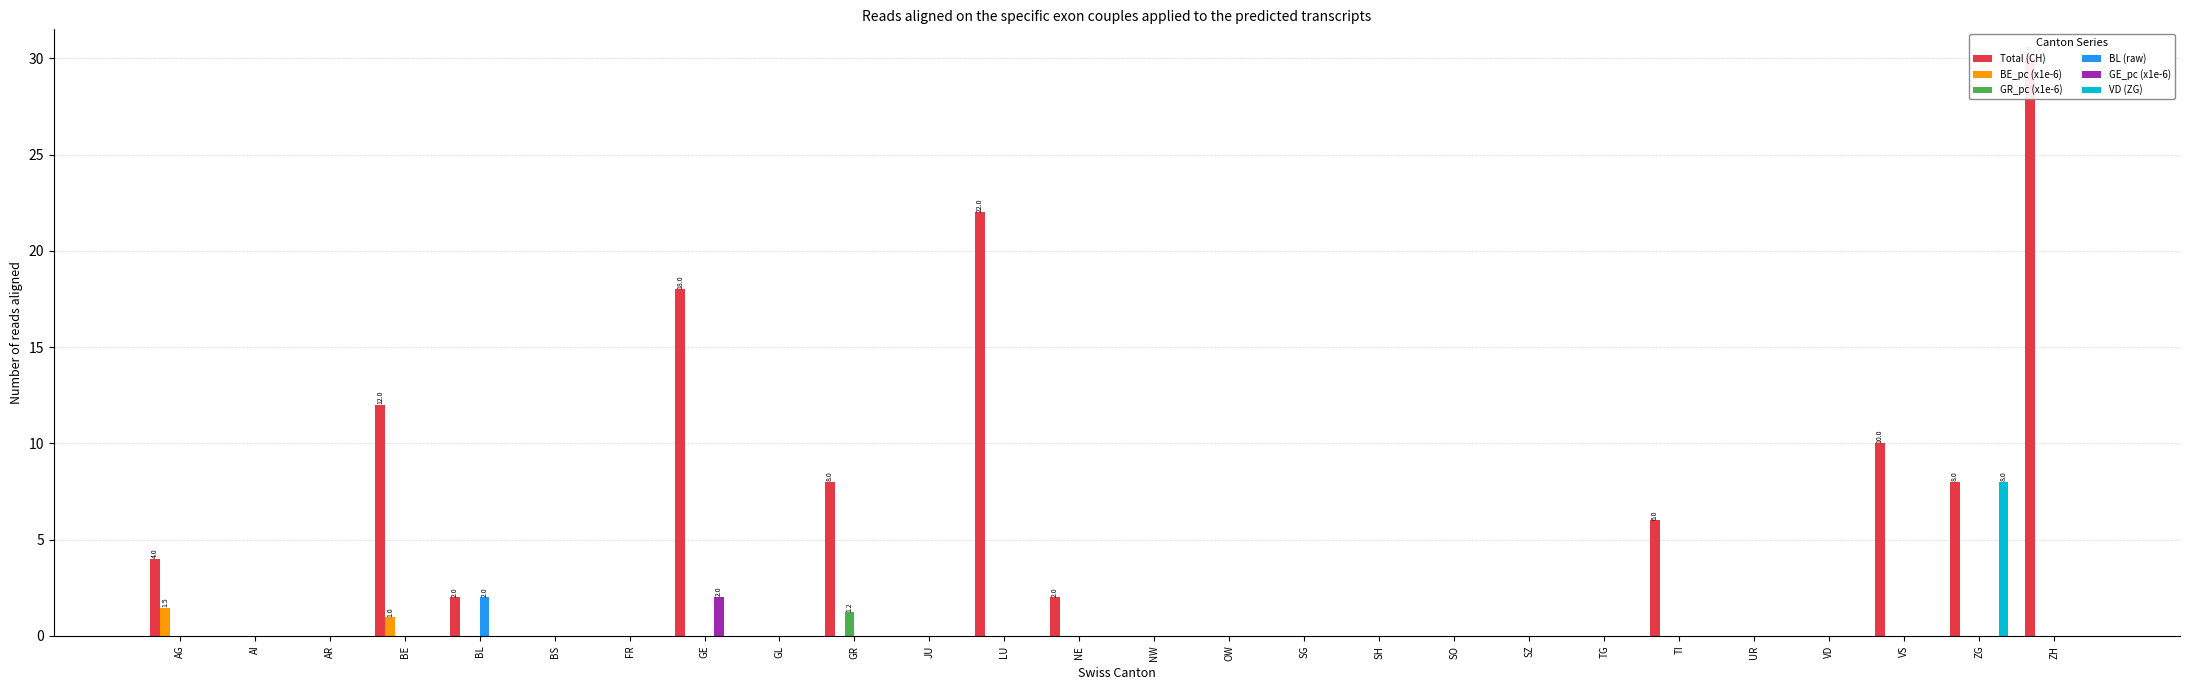

What position from the right is FR?

20